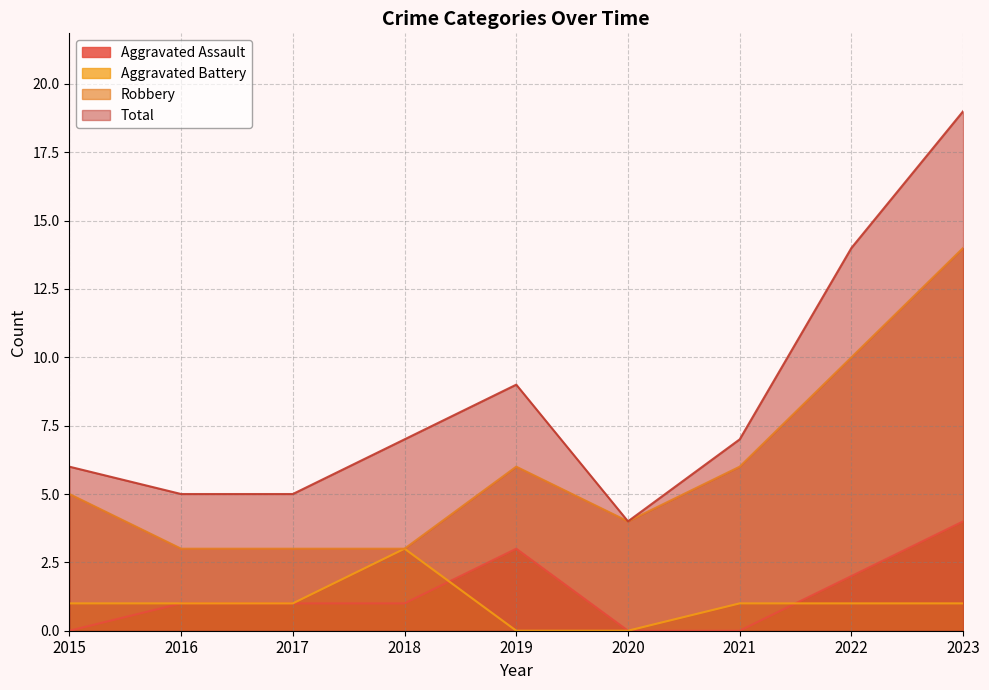

What is the maximum value for Aggravated Battery?

3